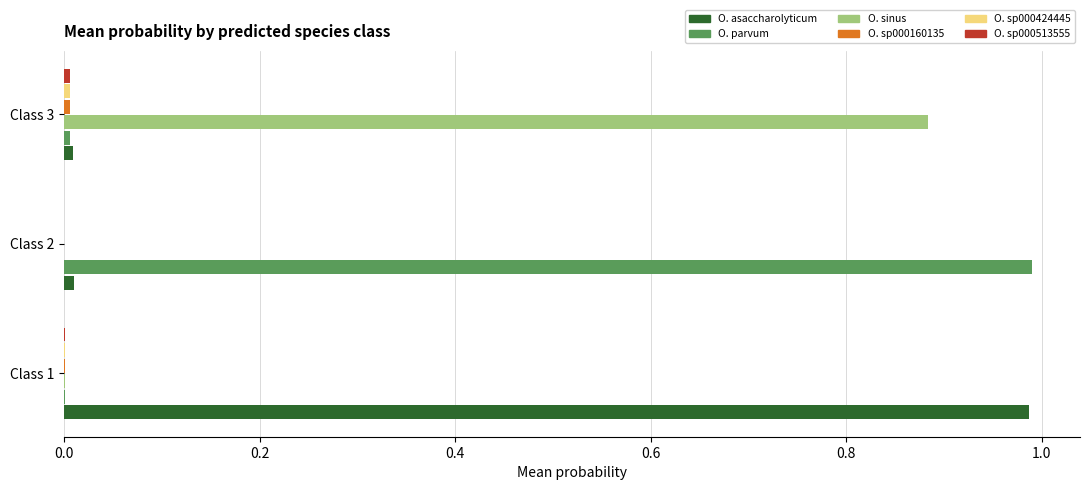

The value of O. parvum at Class 1 is 0.0. True or false?

True